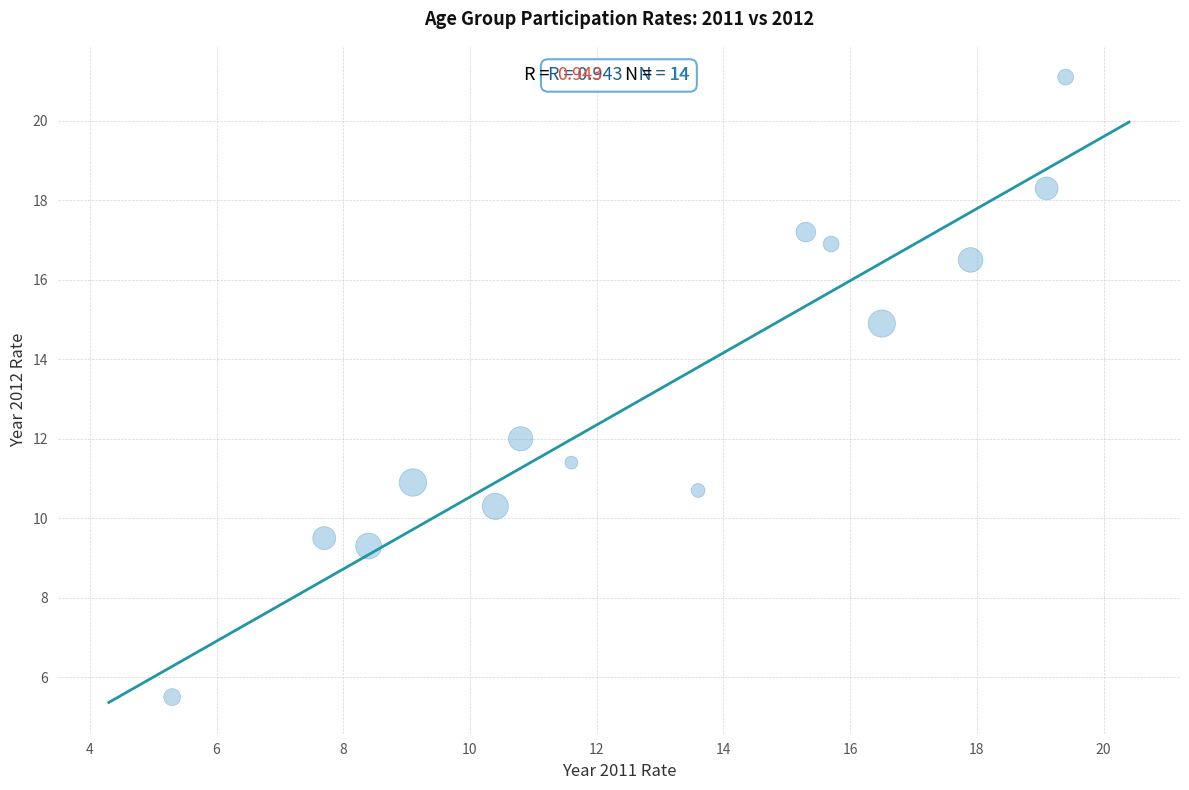

What is the range of Y values (max minus min)?

15.6